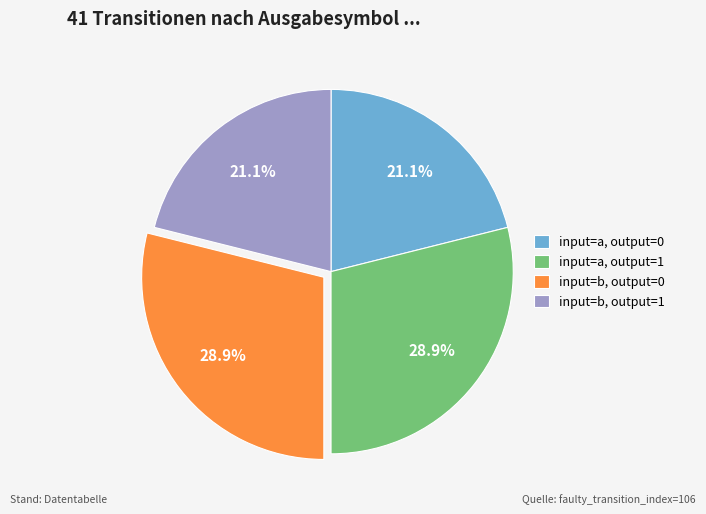

Approximately how many times larger is the value at input=b, output=0 compared to input=a, output=0?

1.4